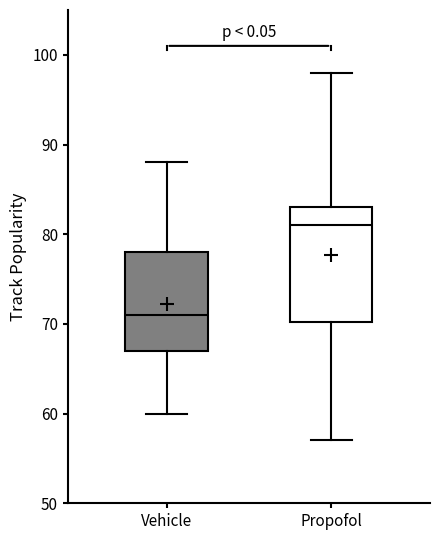

Which box is the tallest, from its lower edge to its upper edge?

Propofol